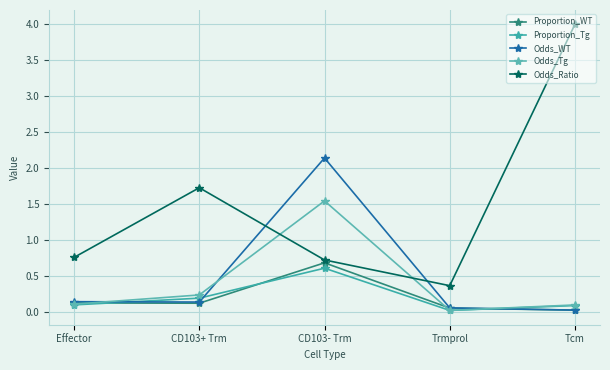

Reading left to right, list all the values displayed in this chart.

Proportion_WT: 0.1	0.1	0.7	0.1	0.0
Proportion_Tg: 0.1	0.2	0.6	0.0	0.1
Odds_WT: 0.1	0.1	2.1	0.1	0.0
Odds_Tg: 0.1	0.2	1.5	0.0	0.1
Odds_Ratio: 0.8	1.7	0.7	0.4	4.0